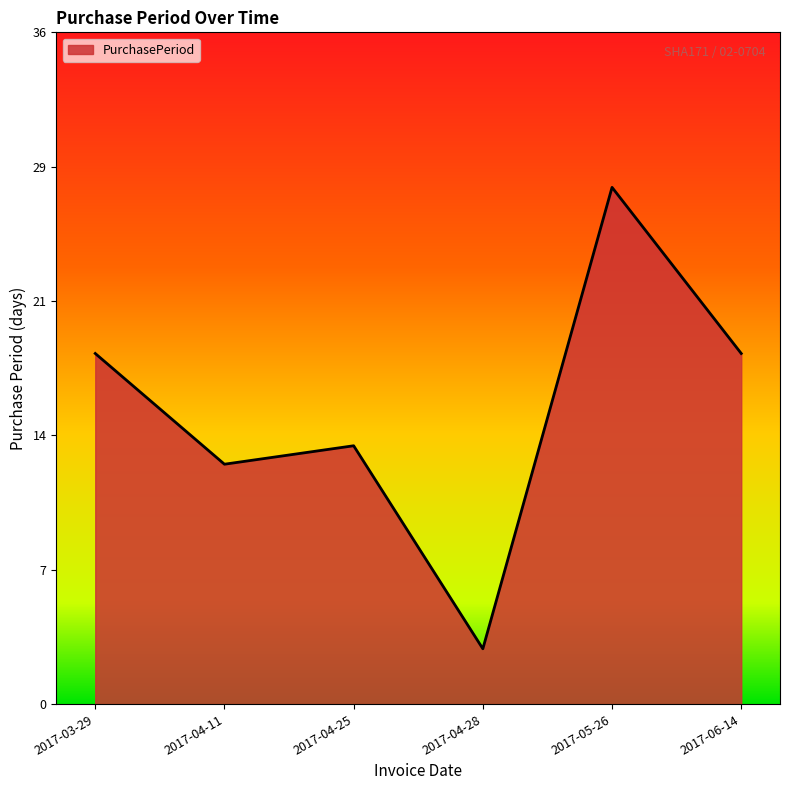

What is the label of the 3rd point from the right?

2017-04-28